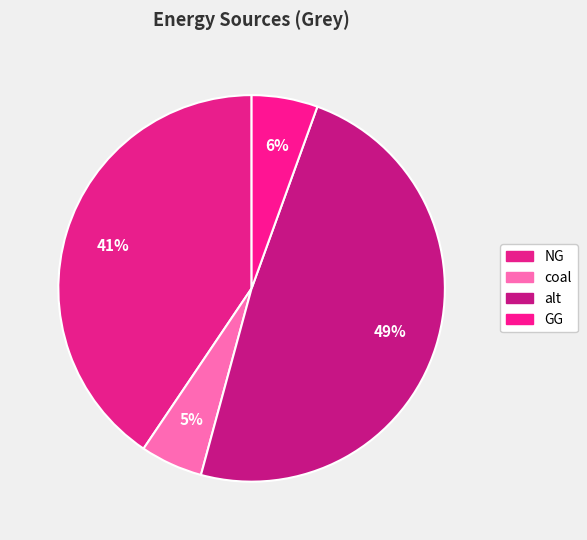

To the nearest percent, what is the difference between the largest and smallest slice percentages?

43%